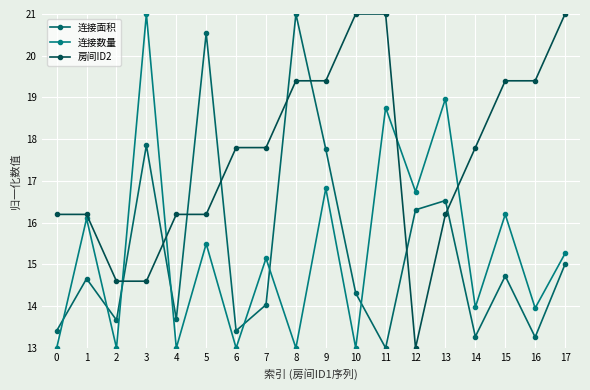

Which series changed the most between 11 and 13?

房间ID2